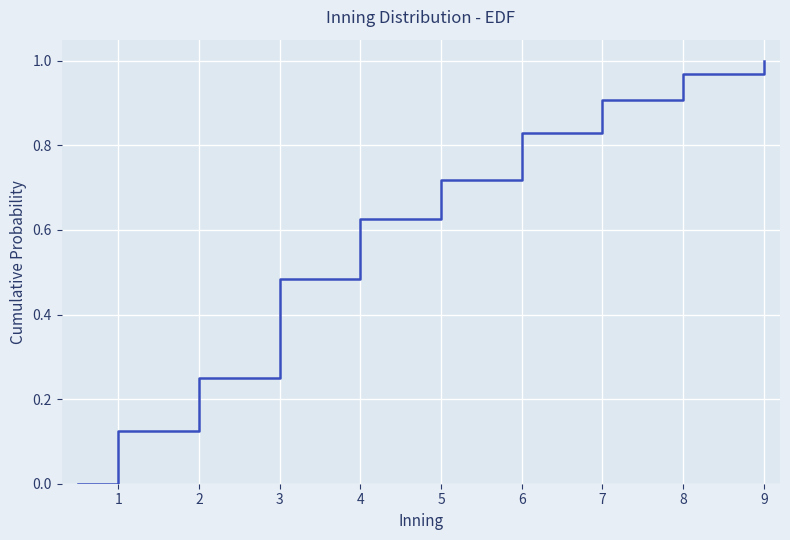

How many lines are shown in the chart?

1